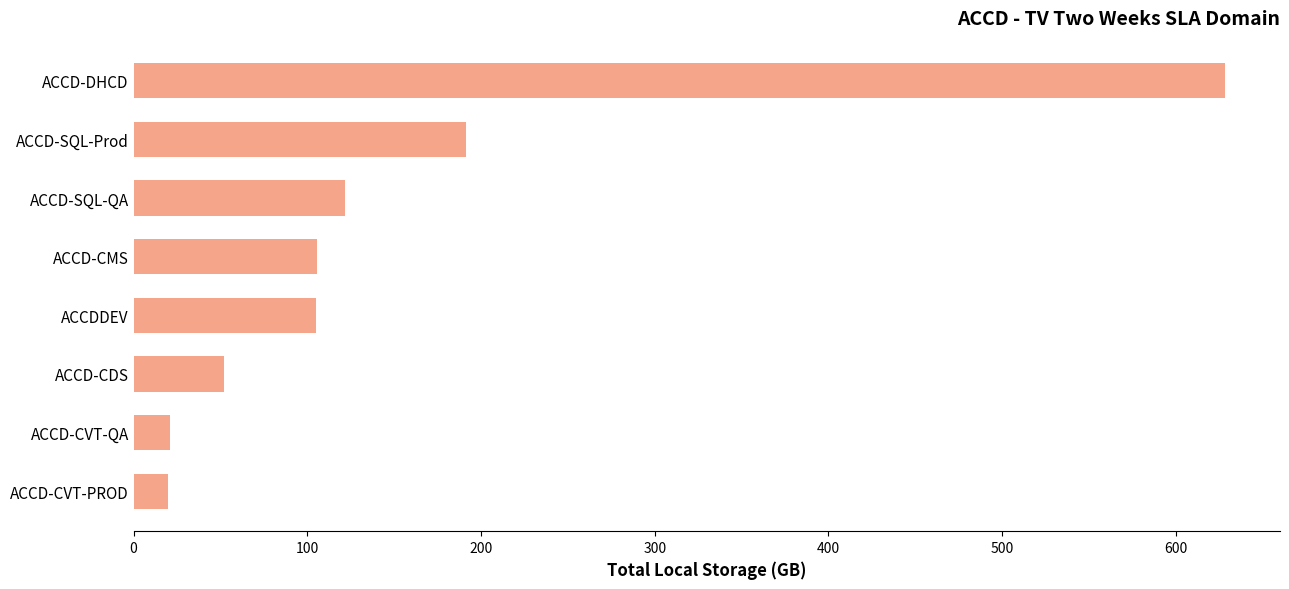

What is the difference between the values at ACCD-CVT-PROD and ACCD-DHCD?

608.7